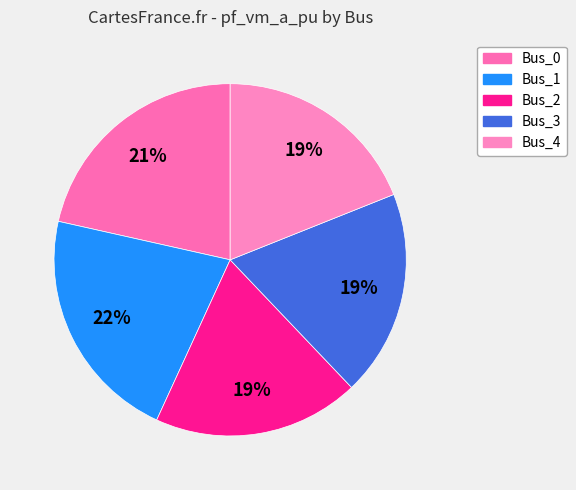

To the nearest percent, what portion does Bus_2 represent?

19%